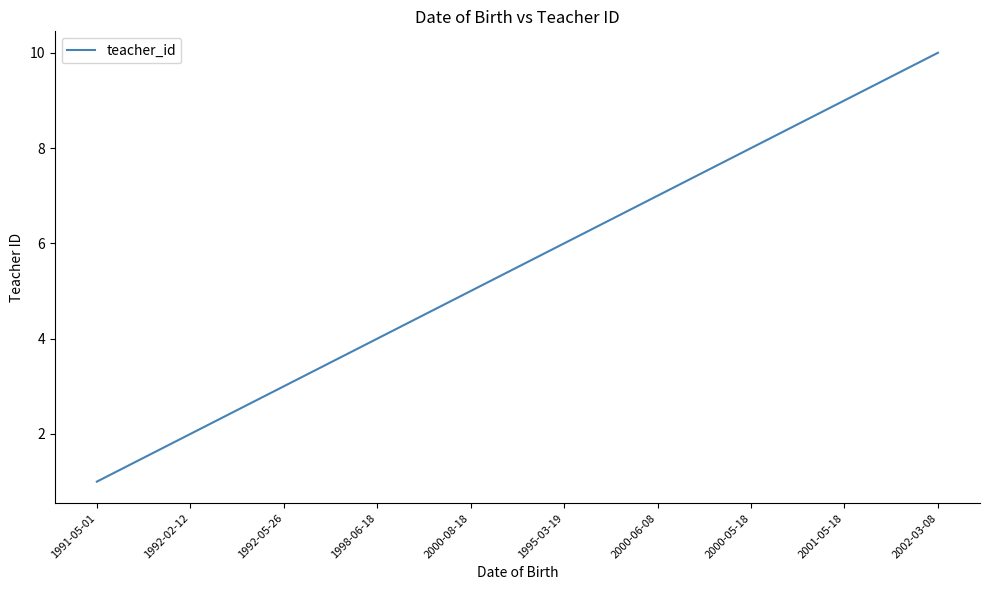

Rank the categories by value from lowest to highest.

1991-05-01, 1992-02-12, 1992-05-26, 1998-06-18, 2000-08-18, 1995-03-19, 2000-06-08, 2000-05-18, 2001-05-18, 2002-03-08